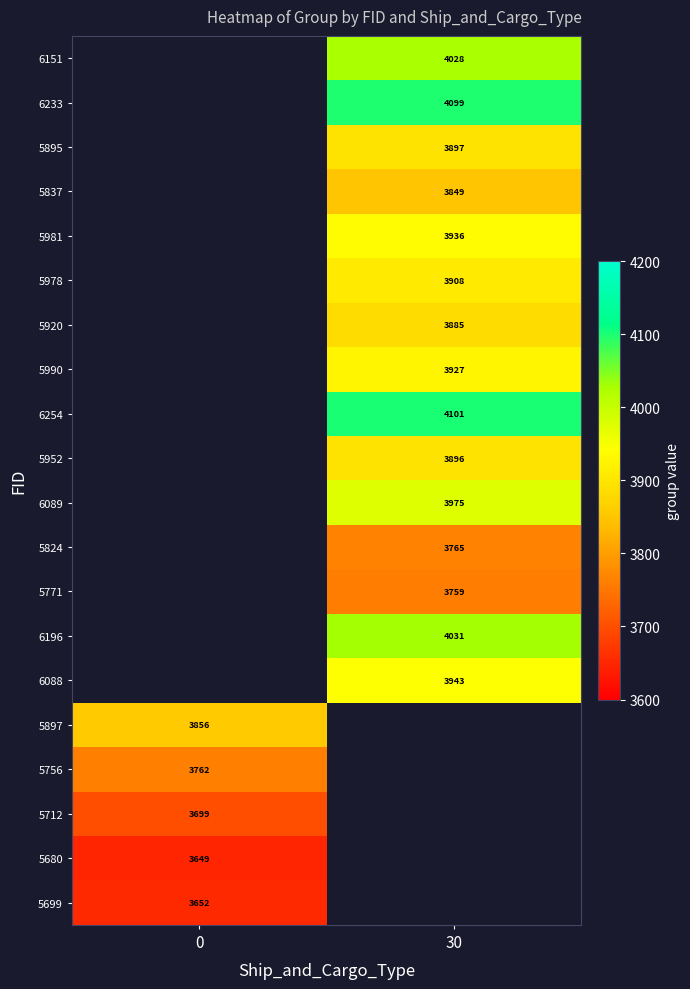

The value of 5895 at 30 is 1523. True or false?

False